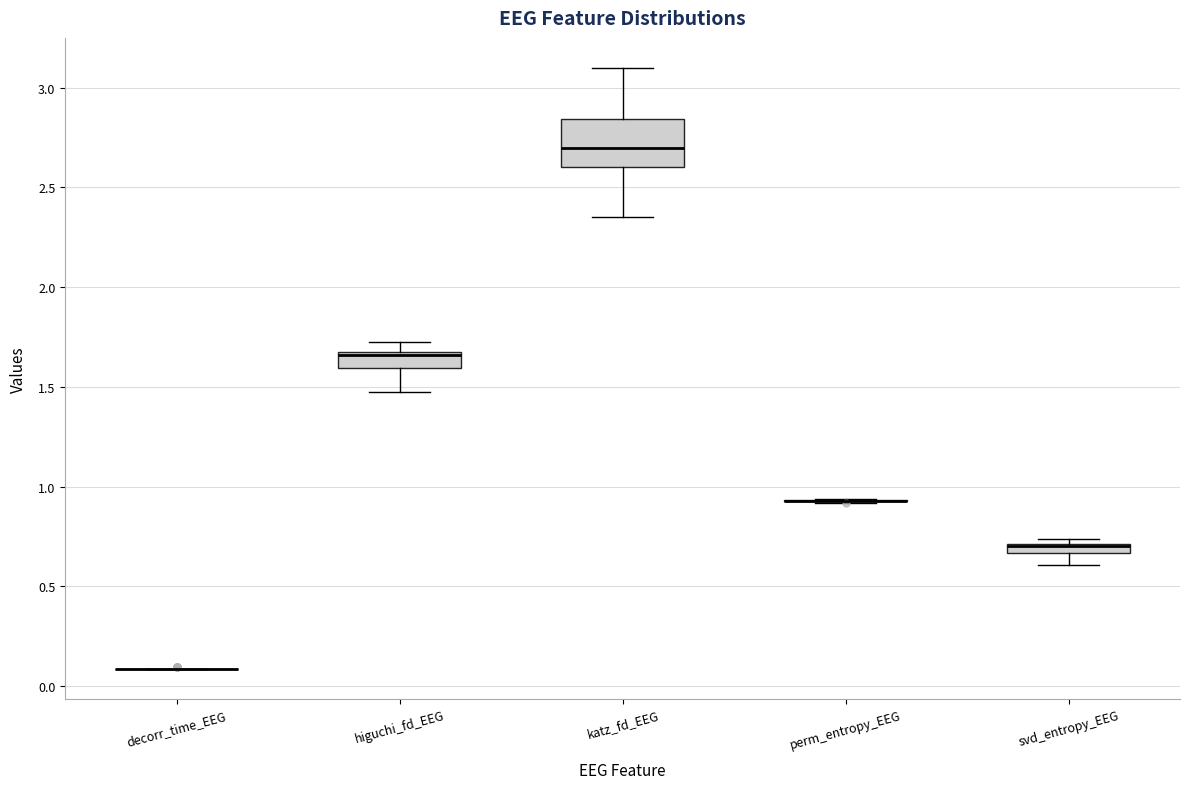

Comparing the boxes themselves (not the whiskers), which one is the tallest?

katz_fd_EEG